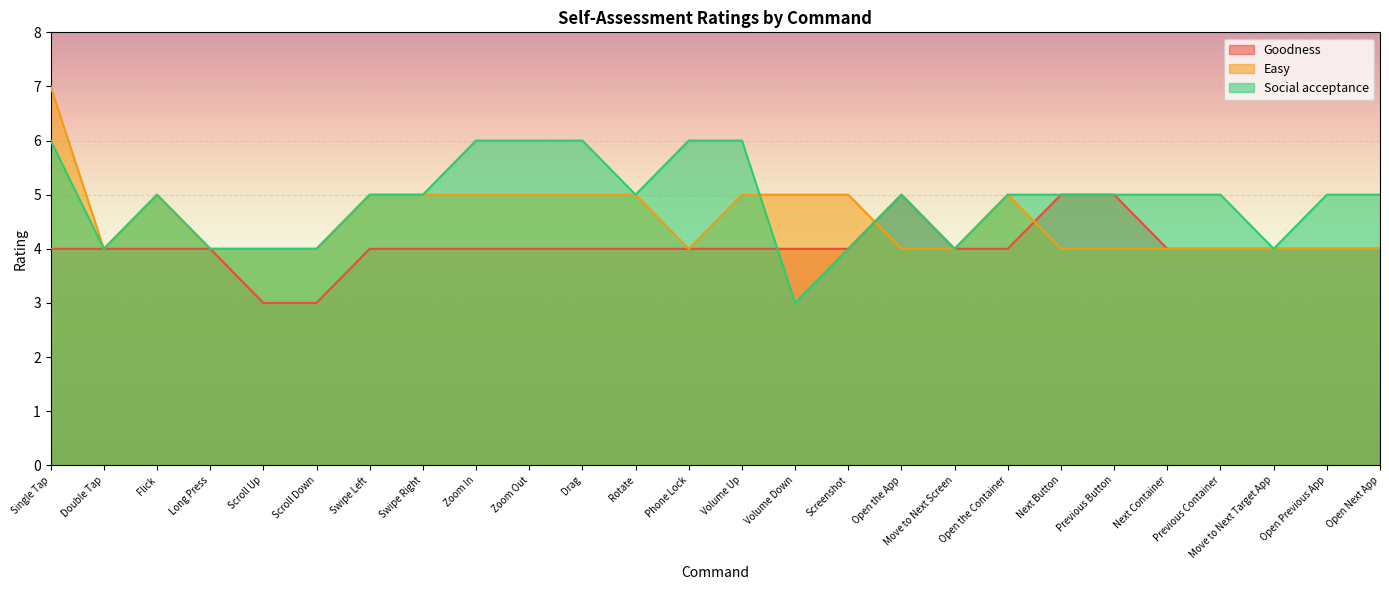

Rank the categories by Social acceptance value from lowest to highest.

Volume Down, Double Tap, Long Press, Scroll Up, Scroll Down, Screenshot, Move to Next Screen, Move to Next Target App, Flick, Swipe Left, Swipe Right, Rotate, Open the App, Open the Container, Next Button, Previous Button, Next Container, Previous Container, Open Previous App, Open Next App, Single Tap, Zoom In, Zoom Out, Drag, Phone Lock, Volume Up